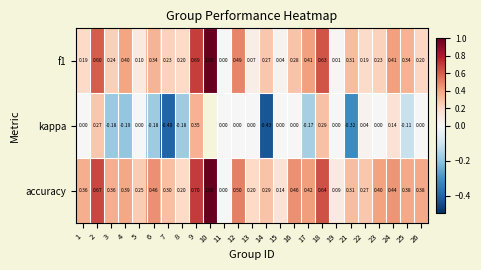

What is the total value across all series at 24?

1.0